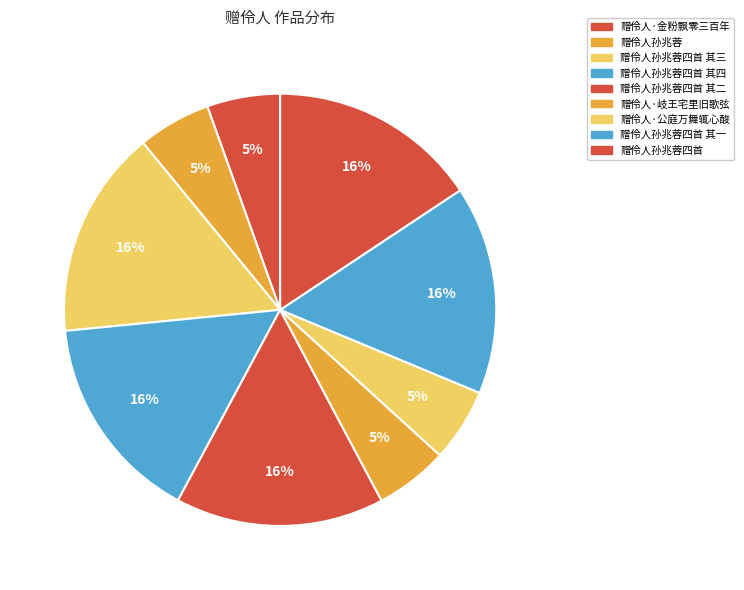

Does 赠伶人孙兆蓉四首 其一 account for over 50% of the chart?

No